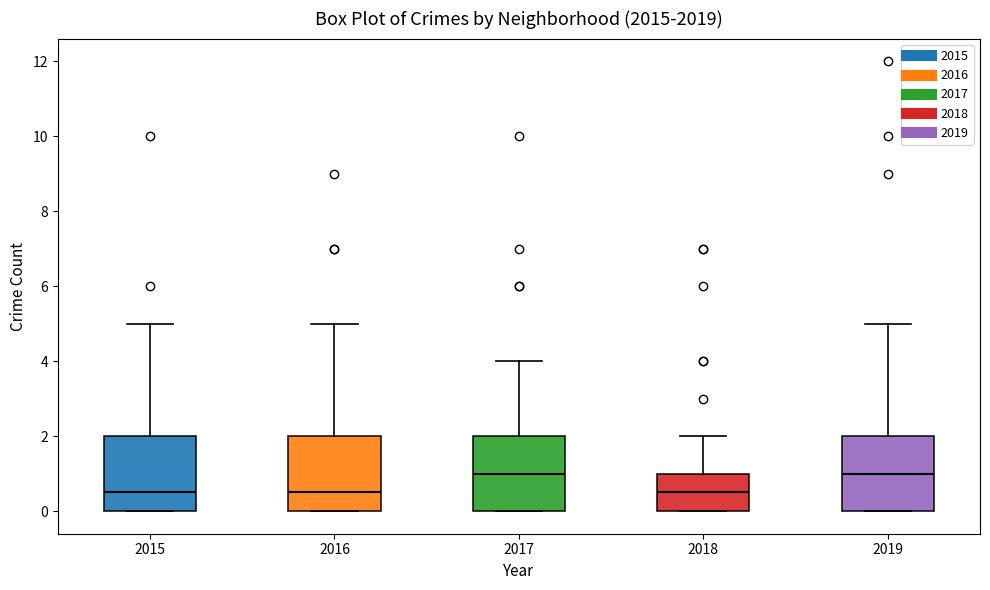

Reading left to right, read every box against the y-axis: the position of its median line, the range the box covers, and the ends of its whiskers. The values are not printed on the chart, so give them approximately, as read against the axis.

2015: median 0.6, box 0.0 to 2.0, whiskers 0.0 to 5.0
2016: median 0.6, box 0.0 to 2.0, whiskers 0.0 to 5.0
2017: median 1.0, box 0.0 to 2.0, whiskers 0.0 to 4.0
2018: median 0.6, box 0.0 to 1.0, whiskers 0.0 to 2.0
2019: median 1.0, box 0.0 to 2.0, whiskers 0.0 to 5.0